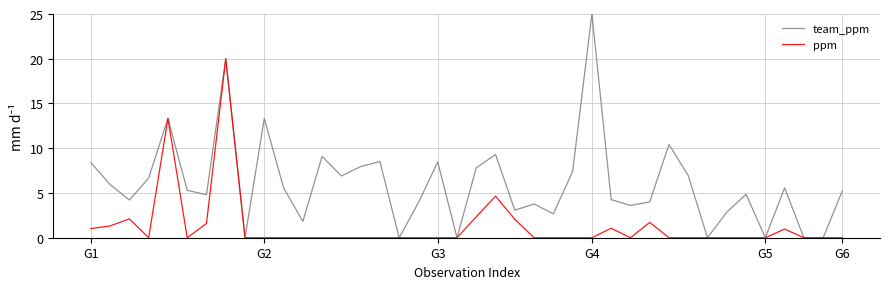

Which series has the largest total across all categories?

team_ppm